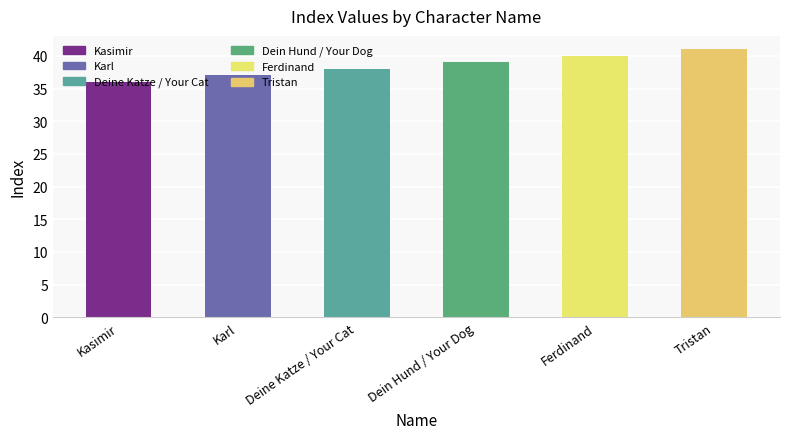

Count the number of data series in this chart.

1